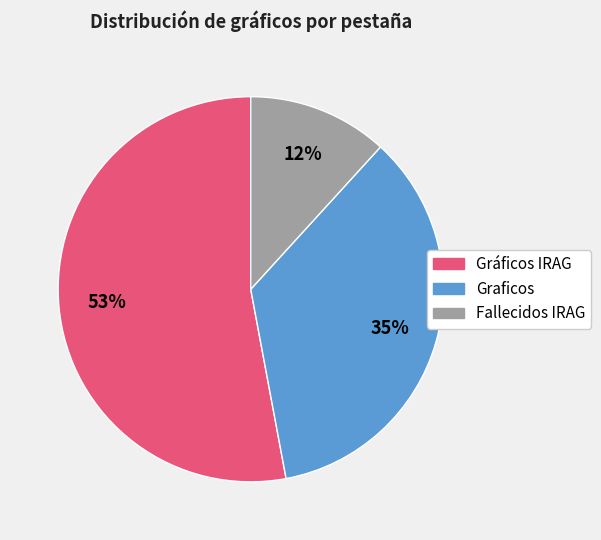

True or false: Fallecidos IRAG accounts for 23% of the total.

False